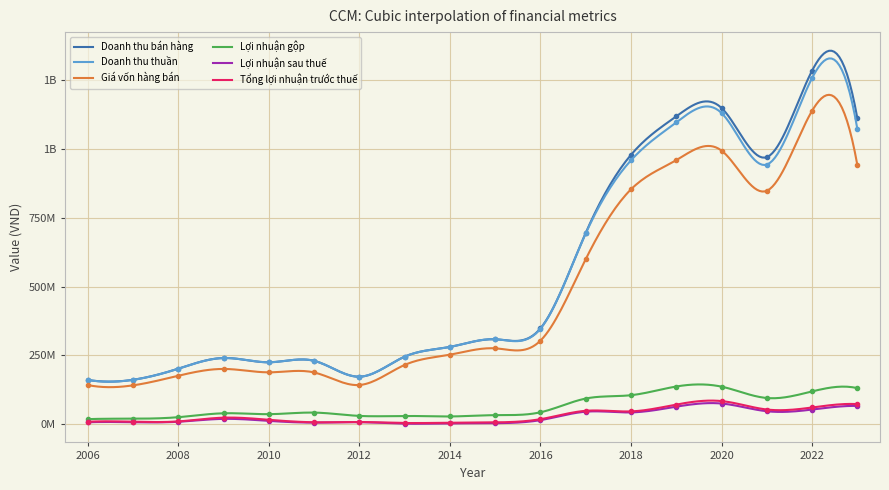

At which label does Tổng lợi nhuận trước thuế reach its peak?

2020